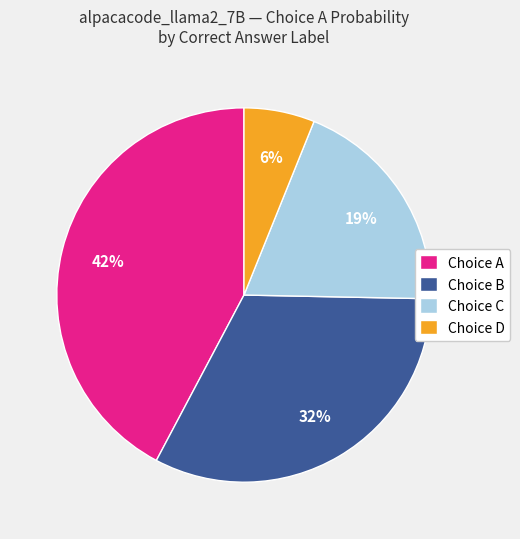

Is there any slice that represents more than half of the pie?

No